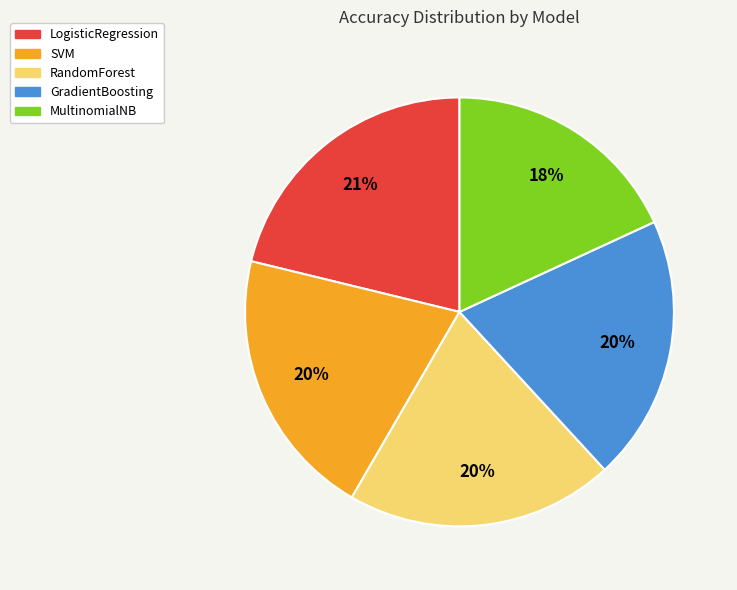

The SVM slice represents 20% of the pie. True or false?

True